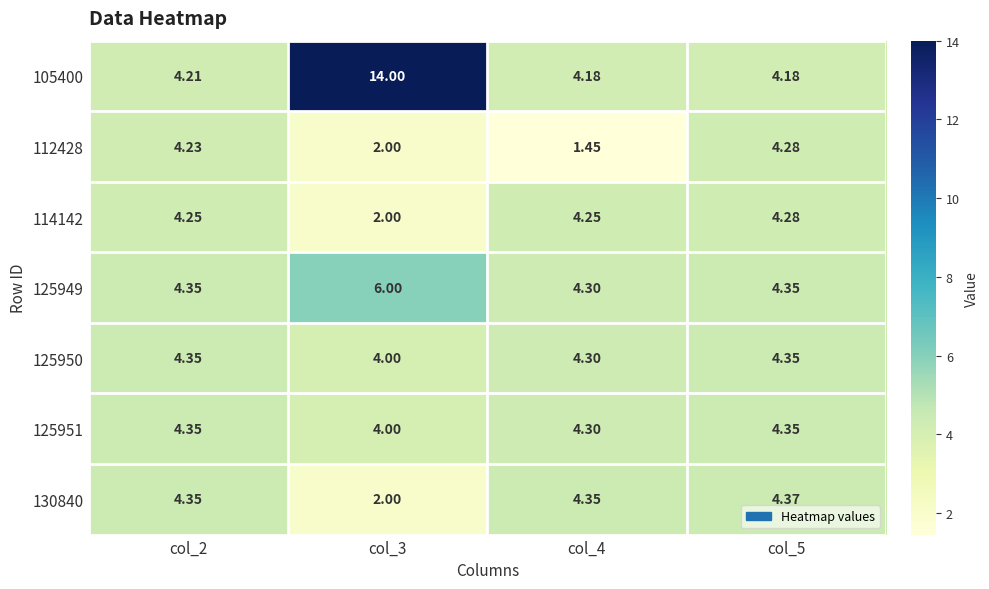

Is the value of 125950 at col_3 greater than the value of 125949 at col_4?

No